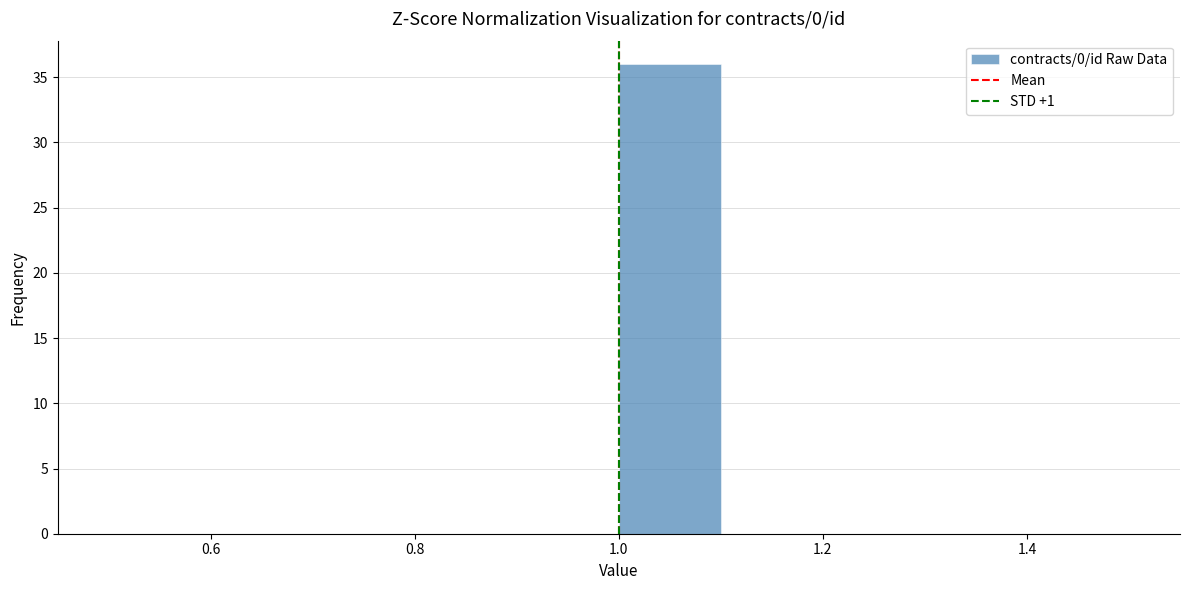

What is the height of the bar covering 1.0 to 1.1 on the x-axis? The values are not printed on the chart, so give them approximately, as read against the axis.

36